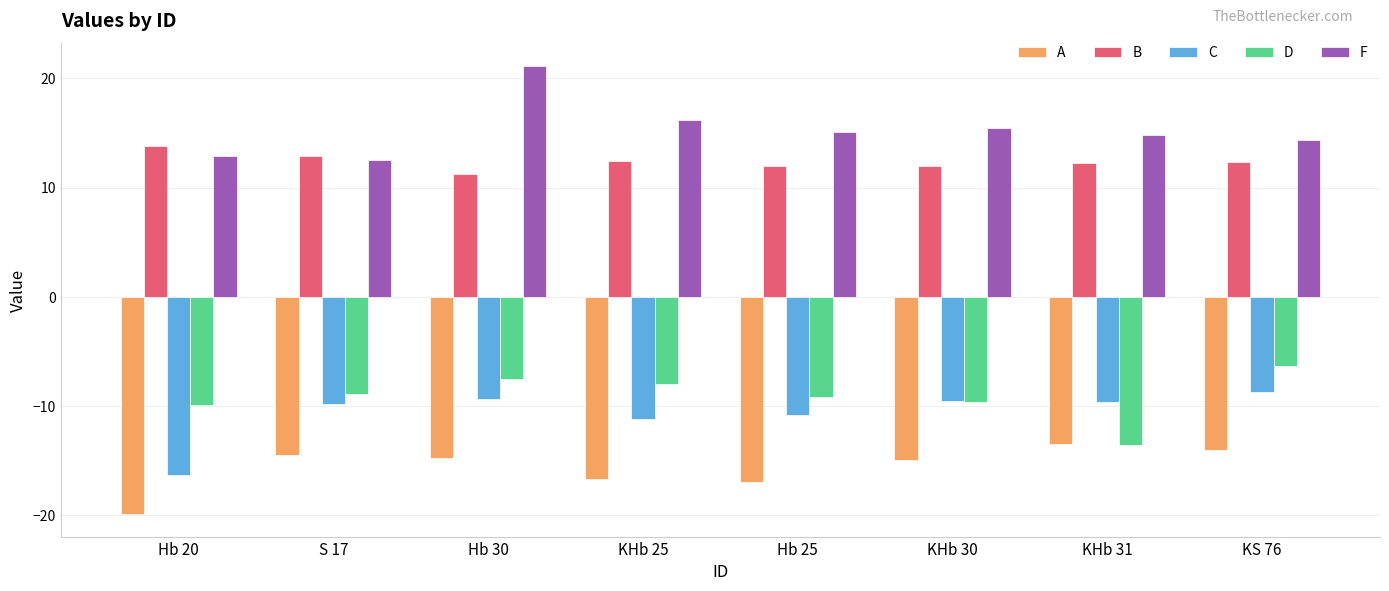

What is the difference between the highest and lowest values at KHb 25?

32.9